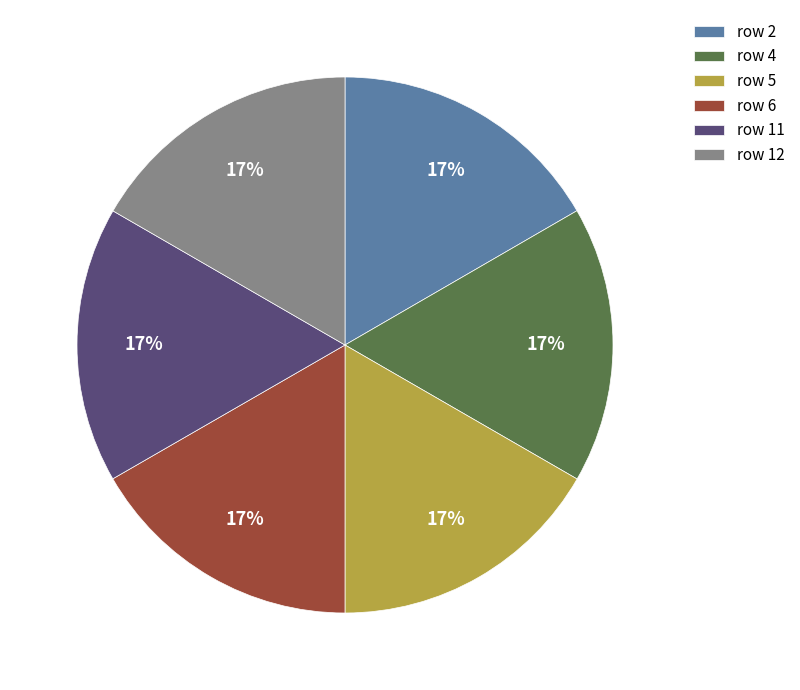

Is there a majority slice in this chart?

No